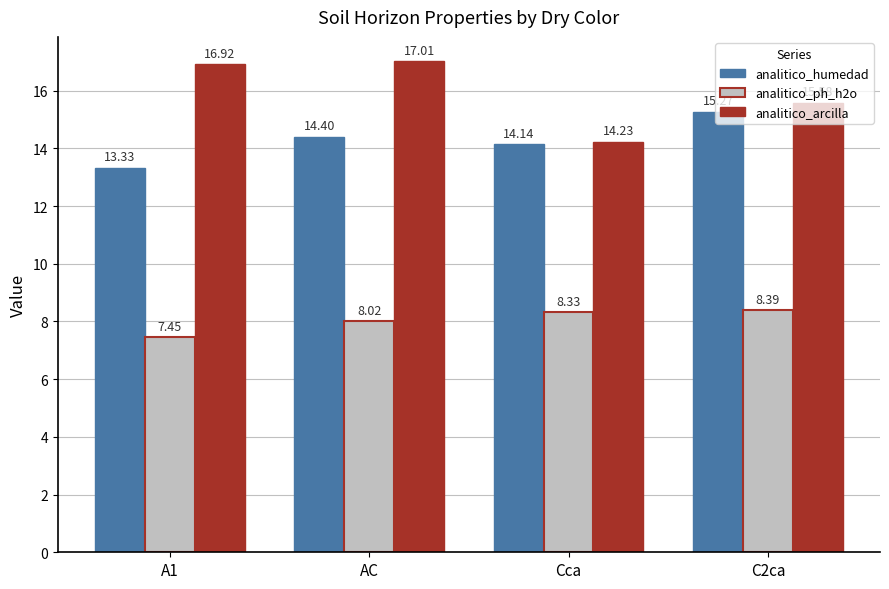

Is the value of analitico_arcilla at AC greater than the value of analitico_humedad at Cca?

Yes